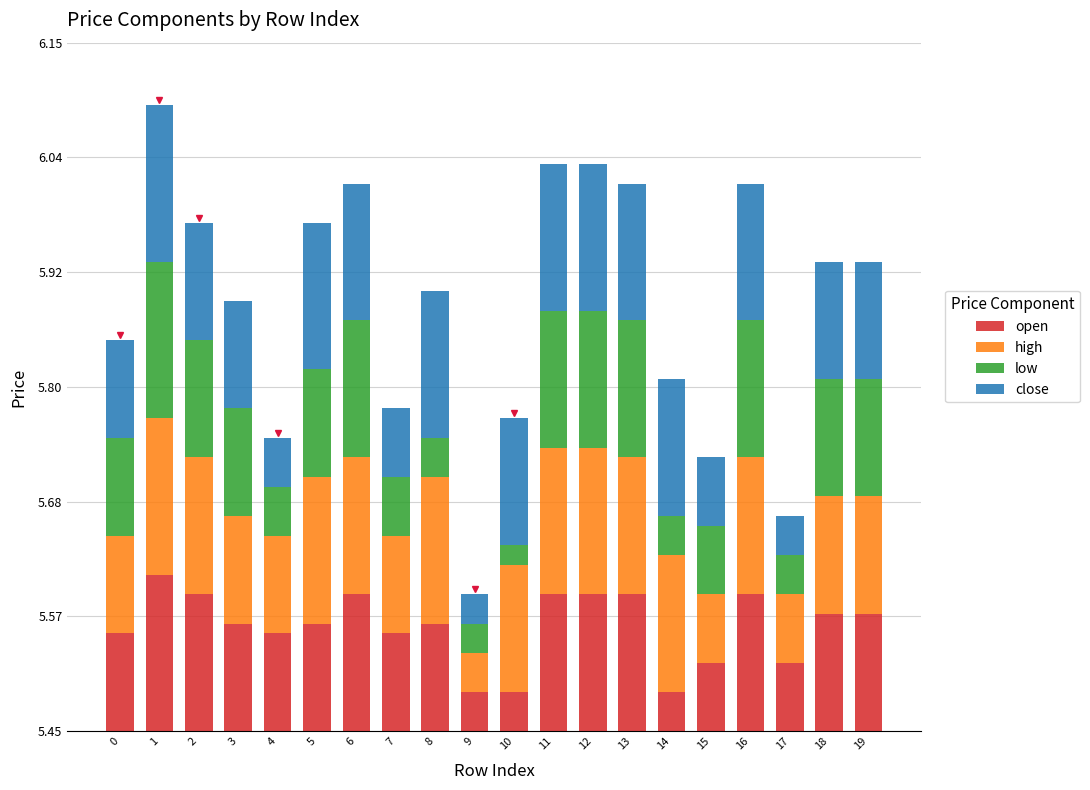

What are all the series names shown in the legend?

open, high, low, close